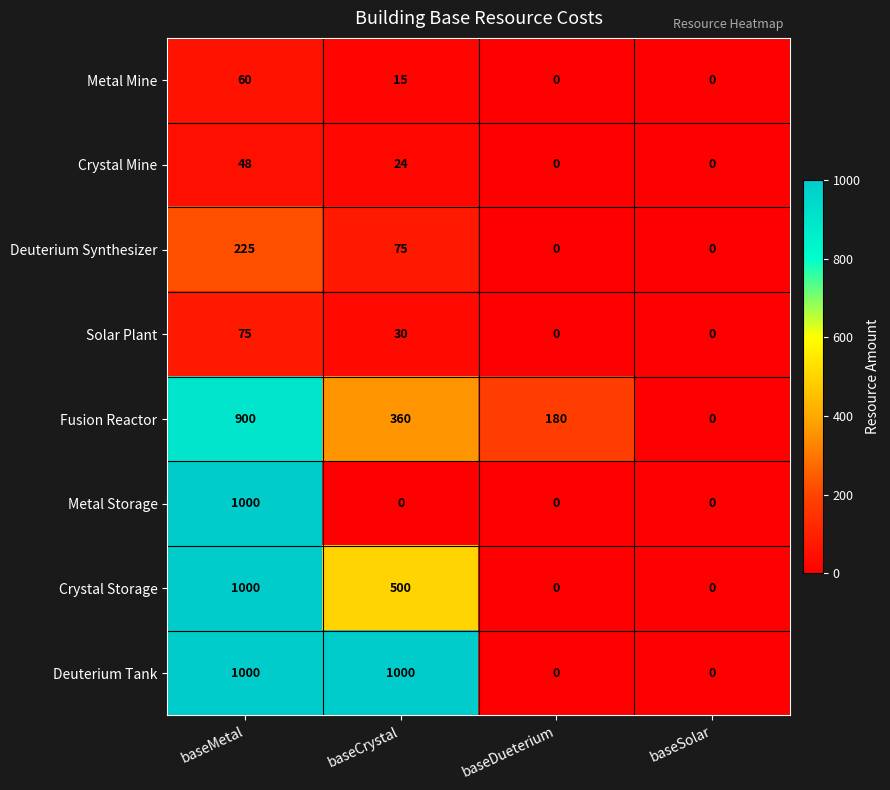

Between baseCrystal and baseSolar, which series saw the biggest shift?

Deuterium Tank